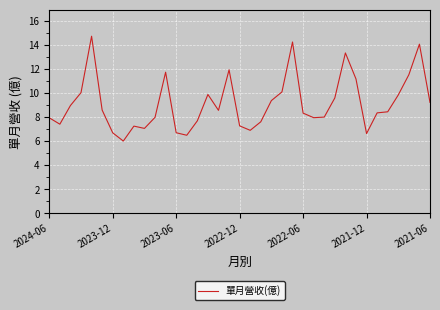

What is the difference between the maximum and minimum values?

8.7